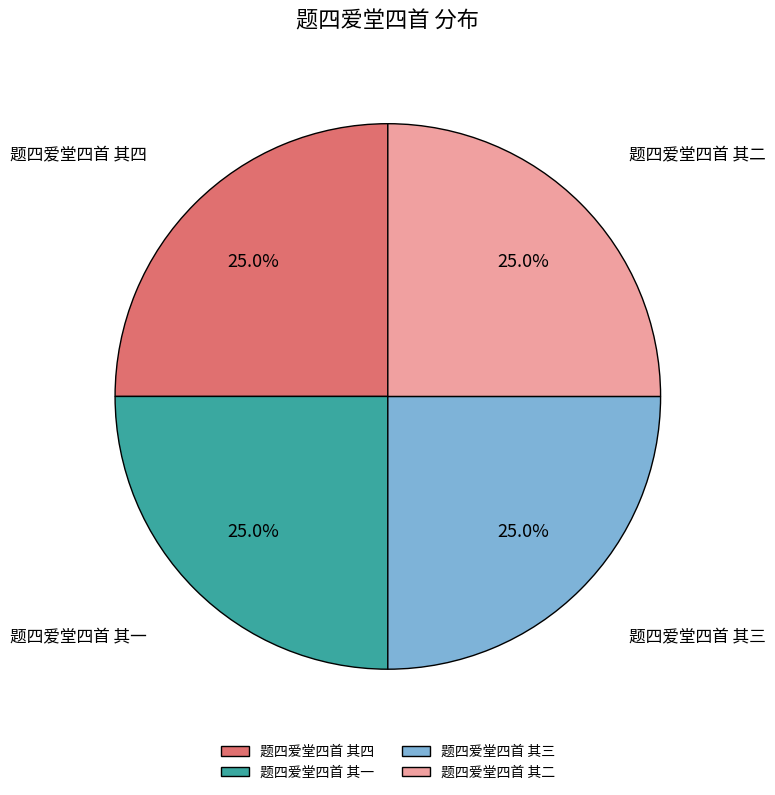

Approximately how many times larger is the value at 题四爱堂四首 其二 compared to 题四爱堂四首 其三?

1.0